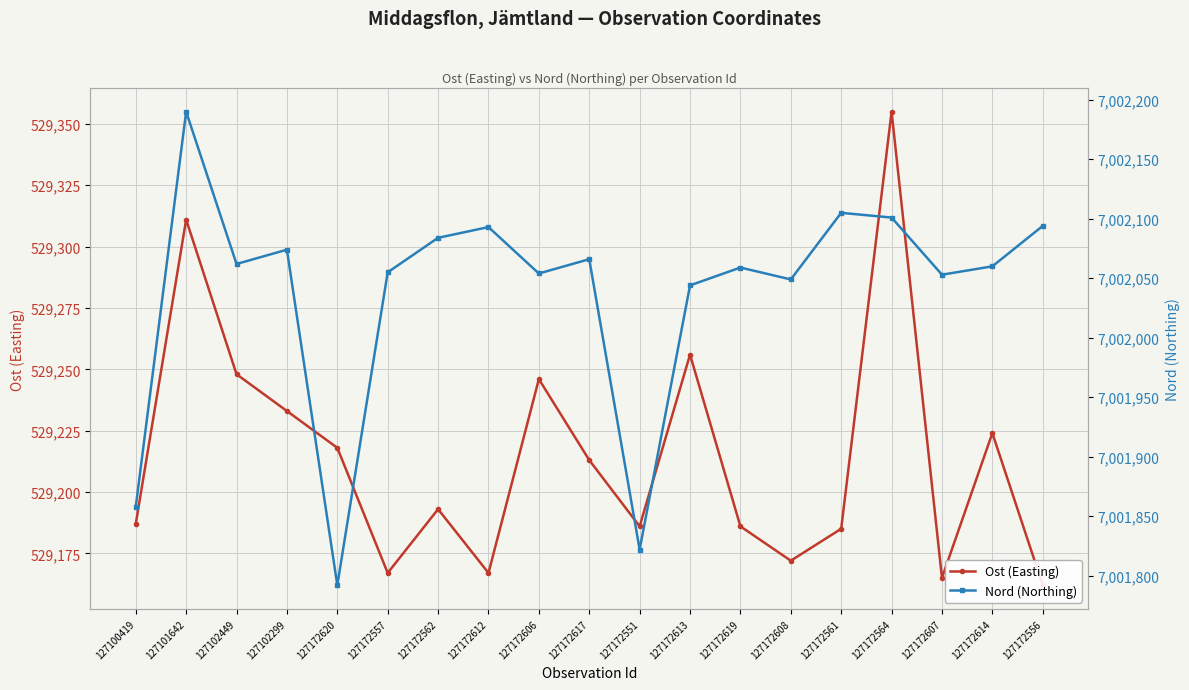

The Nord (Northing) series shows 1634651 at 127100419. True or false?

False